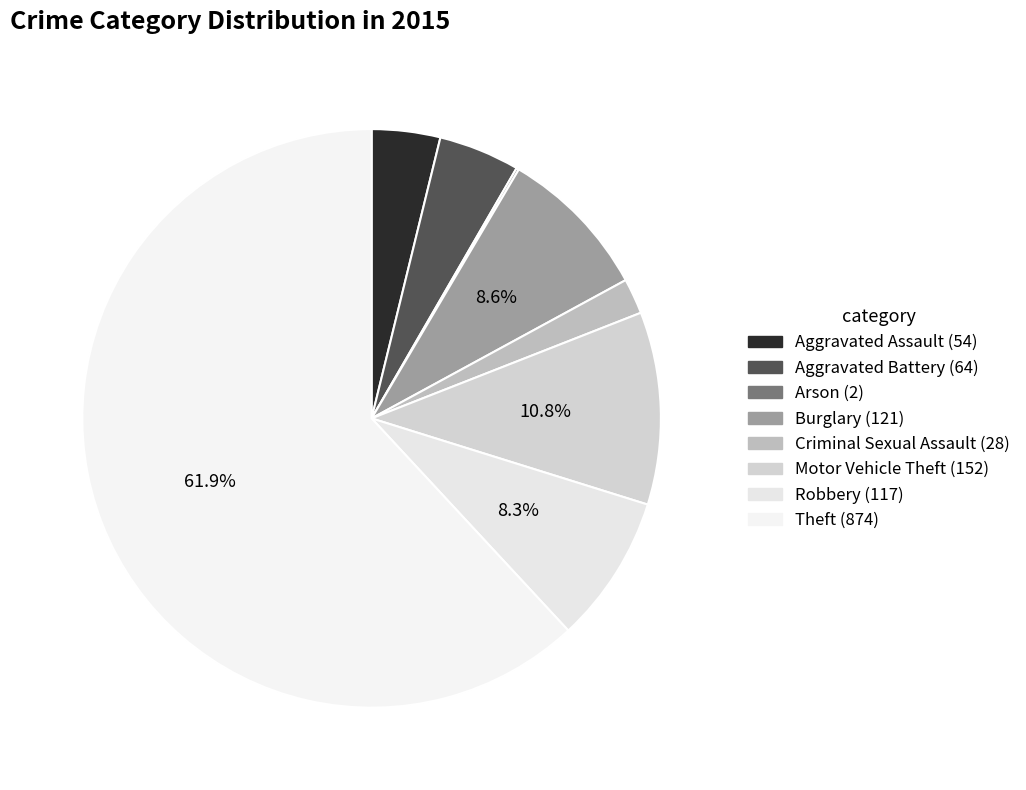

What percentage is NOT represented by Aggravated Assault?

96.2%